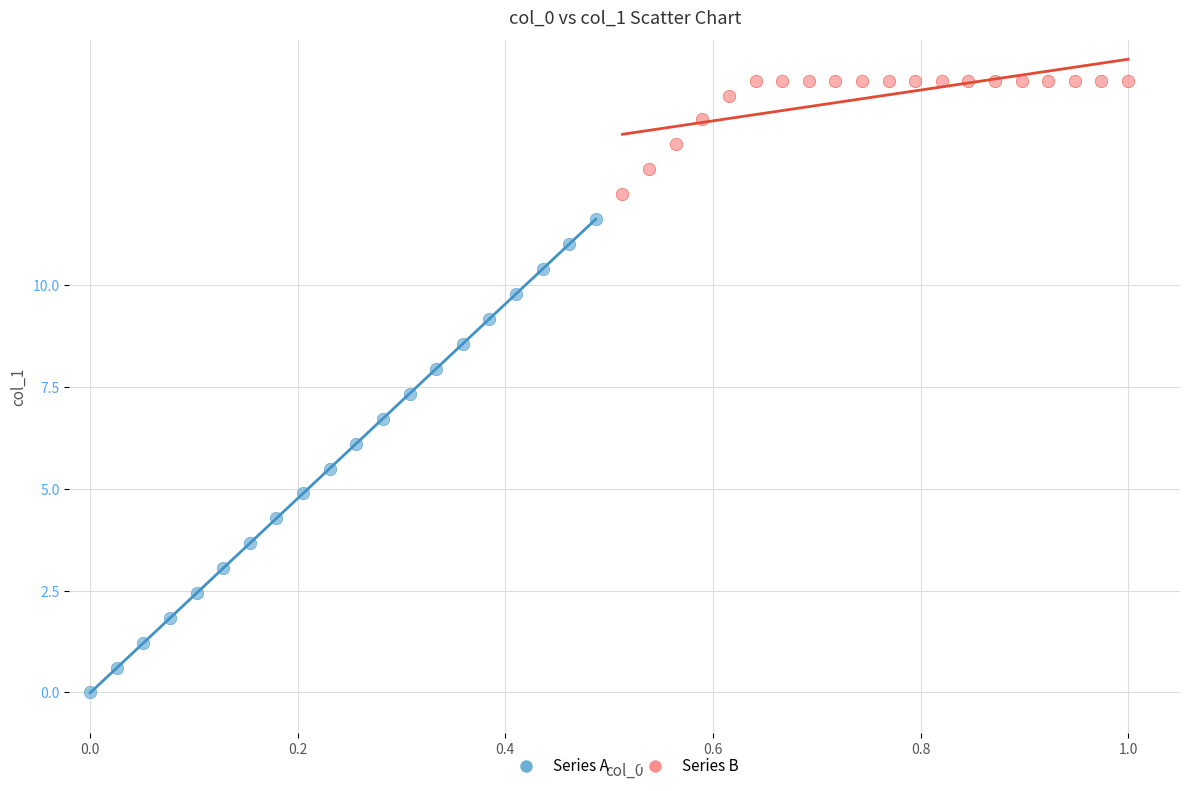

Which series has the largest Y range (max minus min)?

Series A